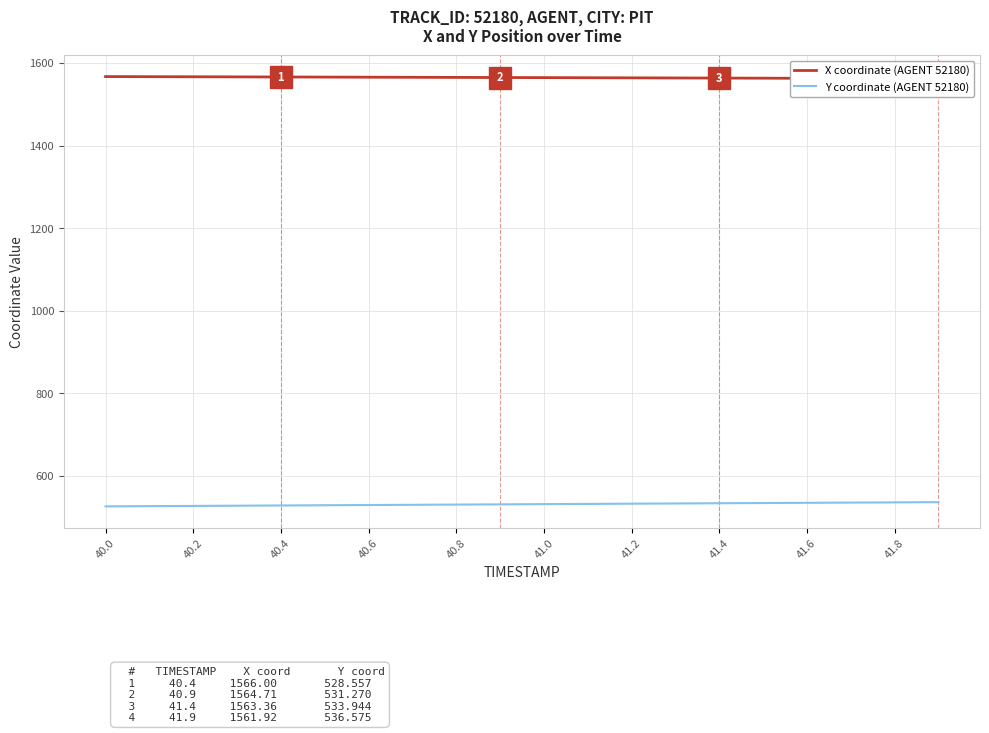

True or false: Y coordinate (AGENT 52180) and X coordinate (AGENT 52180) cross at least once.

False